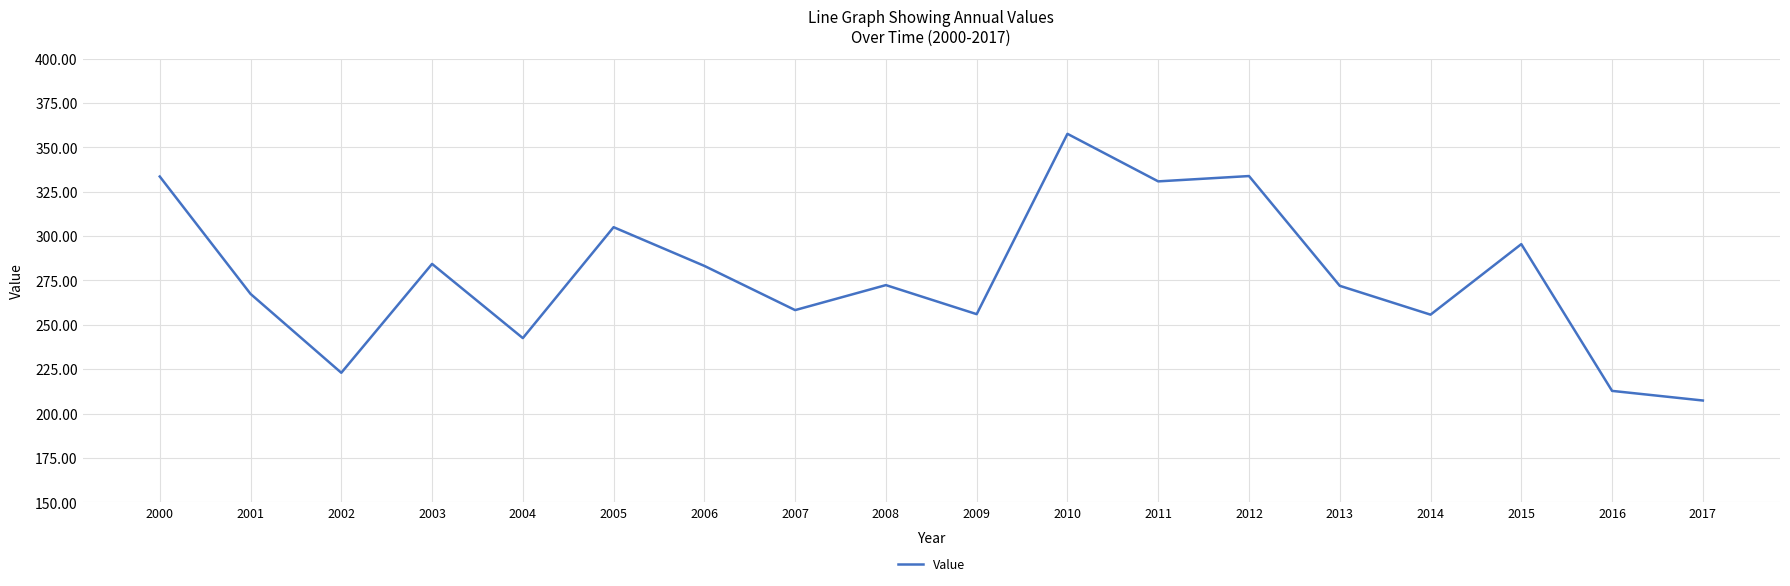

At which category does the data reach its first local peak?

2003